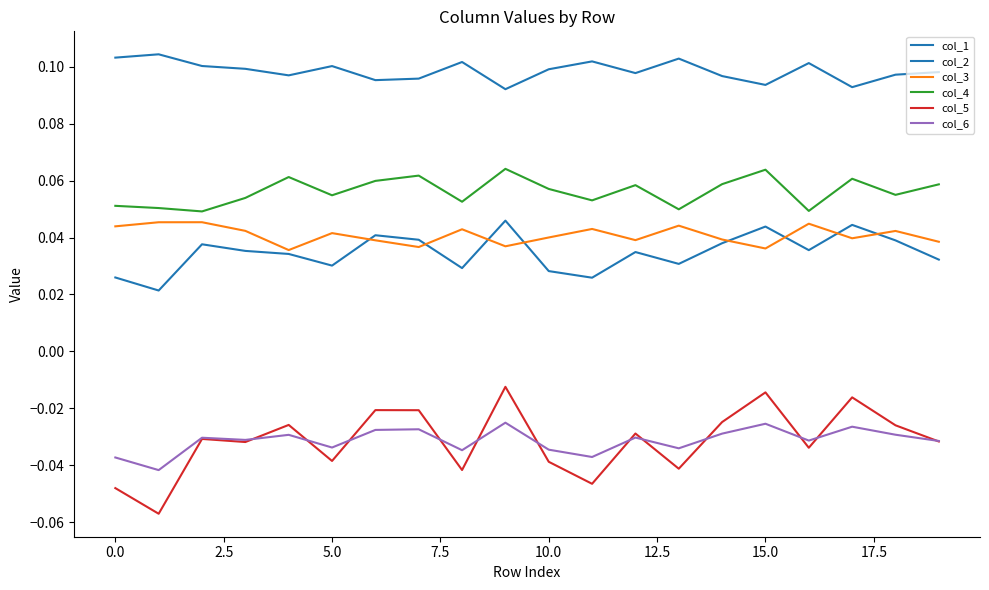

Count the number of categories in the chart.

20